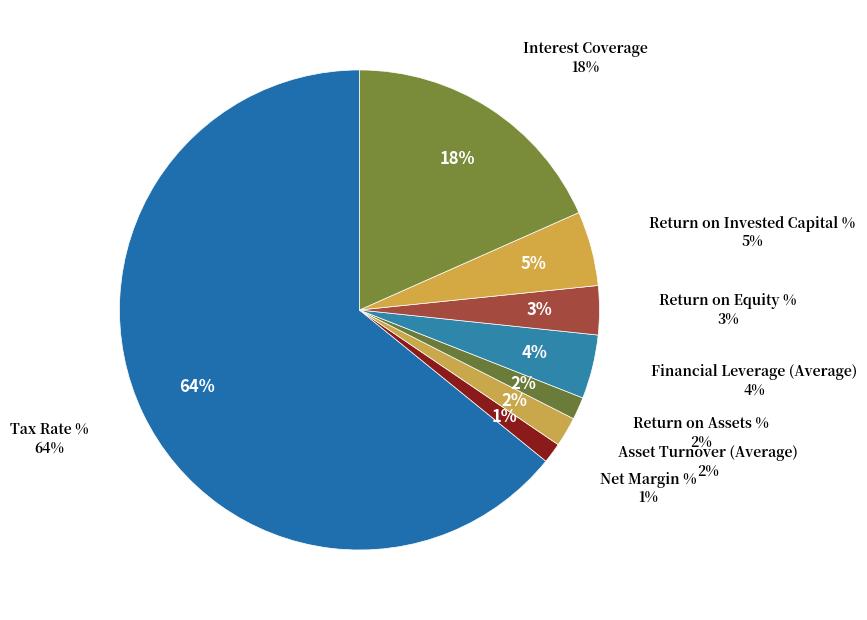

Is it true that Asset Turnover (Average) is 1% of the pie?

False